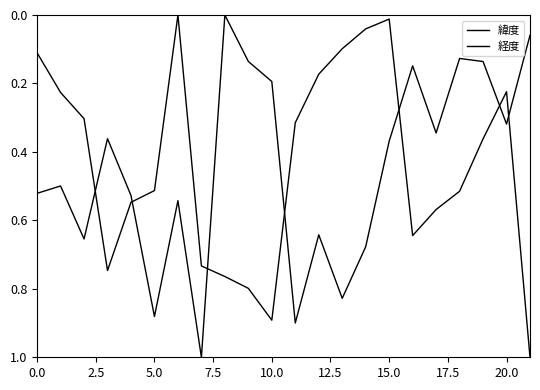

How many lines are shown in the chart?

2